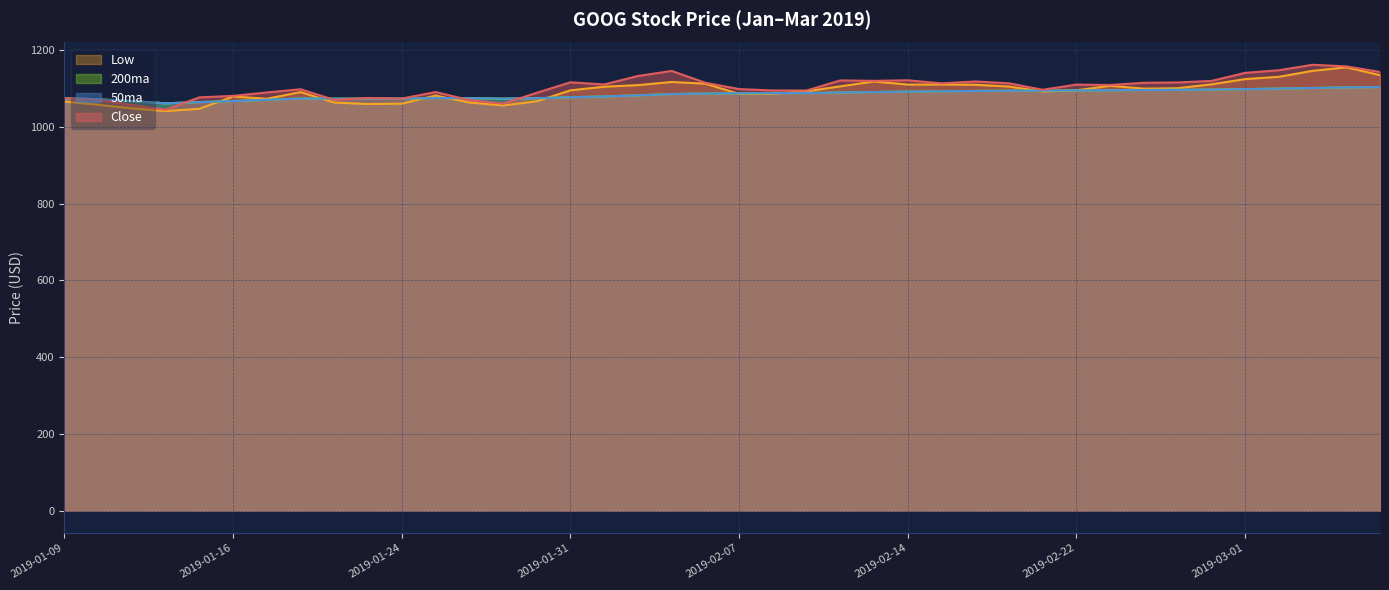

Reading left to right, what are all the values shown in this chart?

Close: 2019-01-09=1074.7	2019-01-10=1070.3	2019-01-11=1057.2	2019-01-14=1044.7	2019-01-15=1077.2	2019-01-16=1081.0	2019-01-17=1089.9	2019-01-18=1098.3	2019-01-22=1070.5	2019-01-23=1075.6	2019-01-24=1073.9	2019-01-25=1091.0	2019-01-28=1070.1	2019-01-29=1060.6	2019-01-30=1089.1	2019-01-31=1116.4	2019-02-01=1110.8	2019-02-04=1132.8	2019-02-05=1146.0	2019-02-06=1115.2	2019-02-07=1098.7	2019-02-08=1095.1	2019-02-11=1095.0	2019-02-12=1121.4	2019-02-13=1120.2	2019-02-14=1121.7	2019-02-15=1113.7	2019-02-19=1118.6	2019-02-20=1113.8	2019-02-21=1097.0	2019-02-22=1110.4	2019-02-25=1109.4	2019-02-26=1115.1	2019-02-27=1116.1	2019-02-28=1119.9	2019-03-01=1141.0	2019-03-04=1147.8	2019-03-05=1162.0	2019-03-06=1157.9	2019-03-07=1143.3
Low: 2019-01-09=1066.4	2019-01-10=1057.7	2019-01-11=1048.5	2019-01-14=1041.3	2019-01-15=1047.3	2019-01-16=1079.3	2019-01-17=1073.5	2019-01-18=1090.9	2019-01-22=1063.5	2019-01-23=1059.8	2019-01-24=1060.7	2019-01-25=1081.8	2019-01-28=1063.8	2019-01-29=1055.9	2019-01-30=1066.8	2019-01-31=1095.4	2019-02-01=1104.9	2019-02-04=1109.0	2019-02-05=1117.2	2019-02-06=1112.8	2019-02-07=1086.0	2019-02-08=1086.6	2019-02-11=1092.9	2019-02-12=1105.8	2019-02-13=1118.5	2019-02-14=1110.4	2019-02-15=1110.7	2019-02-19=1110.0	2019-02-20=1105.3	2019-02-21=1092.5	2019-02-22=1095.6	2019-02-25=1107.3	2019-02-26=1099.9	2019-02-27=1101.0	2019-02-28=1111.0	2019-03-01=1124.8	2019-03-04=1130.7	2019-03-05=1146.2	2019-03-06=1155.5	2019-03-07=1134.9
50ma: 2019-01-09=1074.7	2019-01-10=1072.5	2019-01-11=1067.4	2019-01-14=1061.7	2019-01-15=1064.8	2019-01-16=1067.5	2019-01-17=1070.7	2019-01-18=1074.1	2019-01-22=1073.7	2019-01-23=1073.9	2019-01-24=1073.9	2019-01-25=1075.3	2019-01-28=1074.9	2019-01-29=1073.9	2019-01-30=1074.9	2019-01-31=1077.5	2019-02-01=1079.5	2019-02-04=1082.4	2019-02-05=1085.8	2019-02-06=1087.3	2019-02-07=1087.8	2019-02-08=1088.1	2019-02-11=1088.4	2019-02-12=1089.8	2019-02-13=1091.0	2019-02-14=1092.2	2019-02-15=1093.0	2019-02-19=1093.9	2019-02-20=1094.6	2019-02-21=1094.7	2019-02-22=1095.2	2019-02-25=1095.6	2019-02-26=1096.2	2019-02-27=1096.8	2019-02-28=1097.5	2019-03-01=1098.7	2019-03-04=1100.0	2019-03-05=1101.6	2019-03-06=1103.1	2019-03-07=1104.1
200ma: 2019-01-09=1074.7	2019-01-10=1072.5	2019-01-11=1067.4	2019-01-14=1061.7	2019-01-15=1064.8	2019-01-16=1067.5	2019-01-17=1070.7	2019-01-18=1074.1	2019-01-22=1073.7	2019-01-23=1073.9	2019-01-24=1073.9	2019-01-25=1075.3	2019-01-28=1074.9	2019-01-29=1073.9	2019-01-30=1074.9	2019-01-31=1077.5	2019-02-01=1079.5	2019-02-04=1082.4	2019-02-05=1085.8	2019-02-06=1087.3	2019-02-07=1087.8	2019-02-08=1088.1	2019-02-11=1088.4	2019-02-12=1089.8	2019-02-13=1091.0	2019-02-14=1092.2	2019-02-15=1093.0	2019-02-19=1093.9	2019-02-20=1094.6	2019-02-21=1094.7	2019-02-22=1095.2	2019-02-25=1095.6	2019-02-26=1096.2	2019-02-27=1096.8	2019-02-28=1097.5	2019-03-01=1098.7	2019-03-04=1100.0	2019-03-05=1101.6	2019-03-06=1103.1	2019-03-07=1104.1